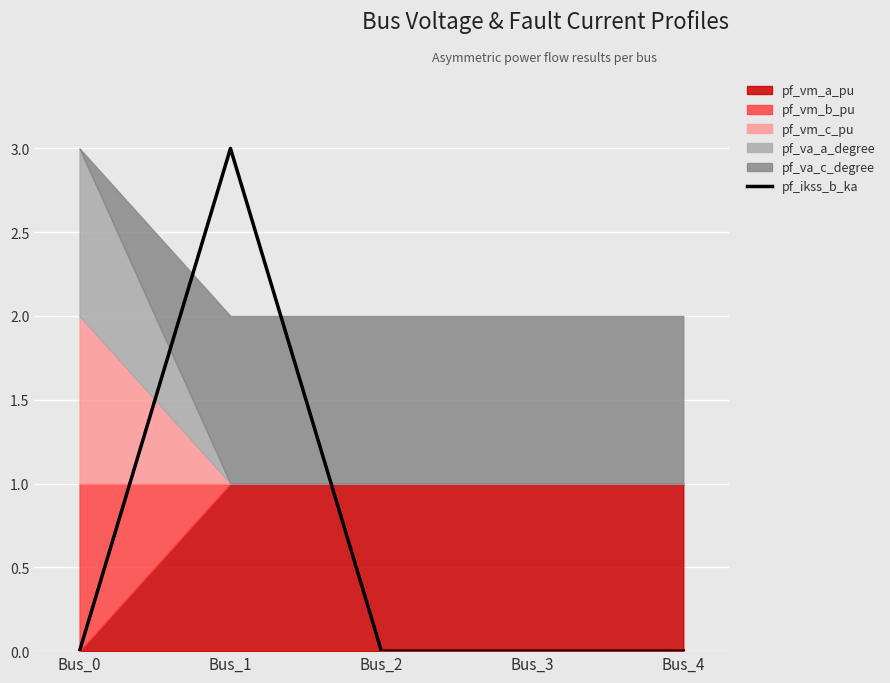

What is the difference between the values at Bus_1 and Bus_3?

3